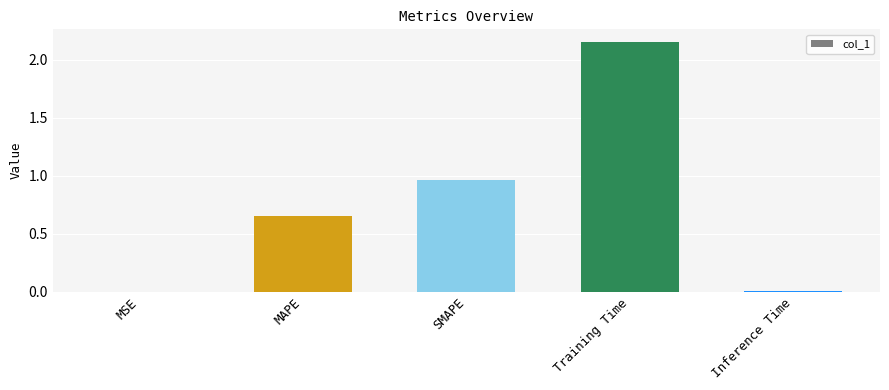

The value at MSE is 0.0. True or false?

True